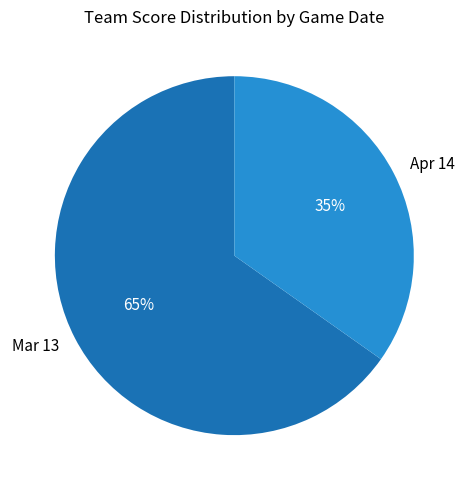

How many slices are in this pie chart?

2